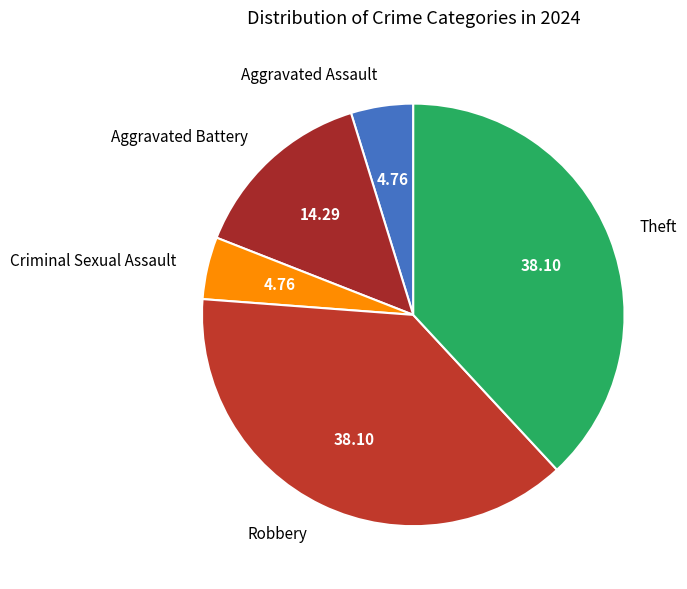

Does Aggravated Assault represent more than half of the total?

No